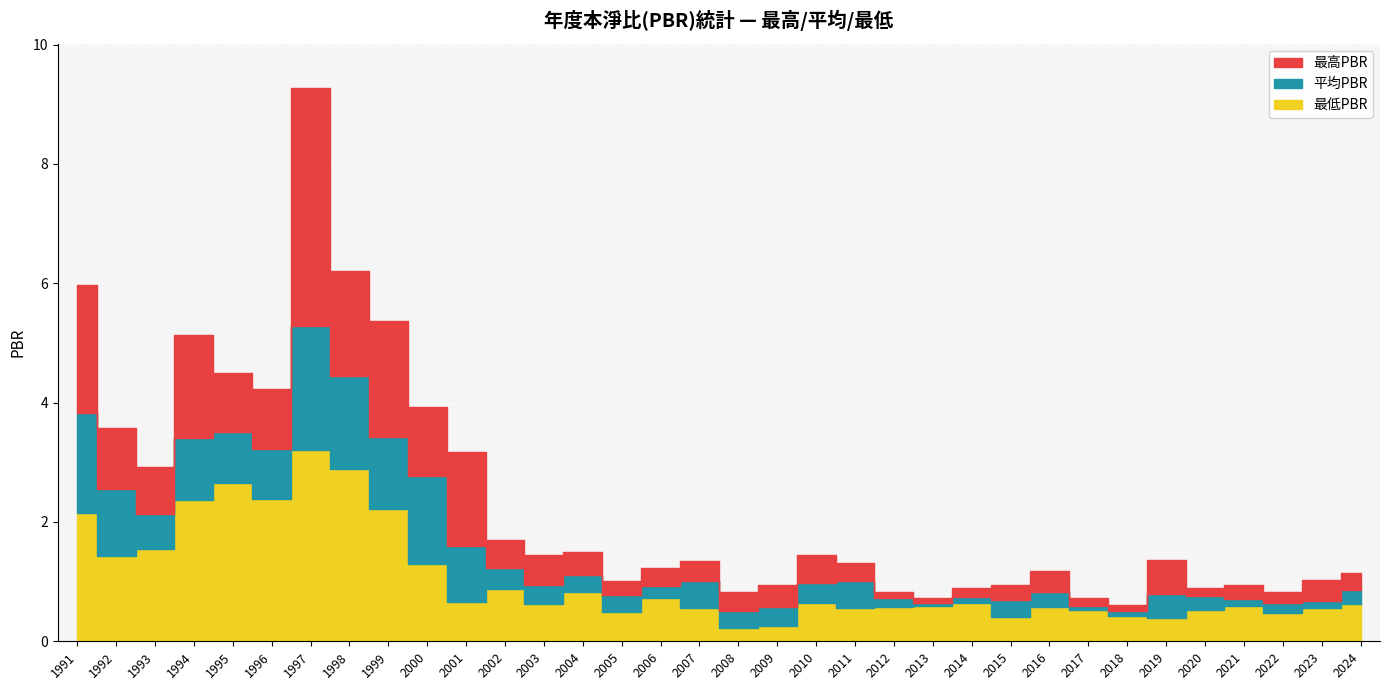

Which has a higher value, 2006 or 2013?

2006